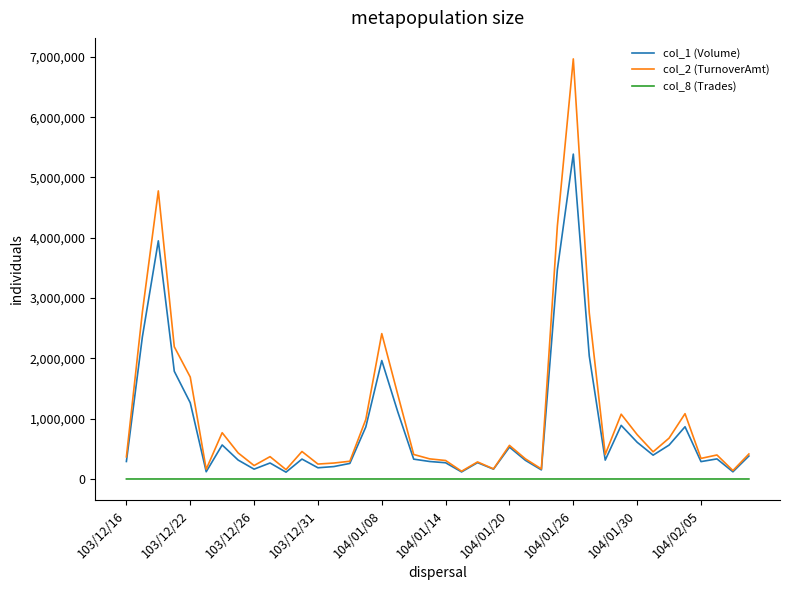

Rank the series by their maximum value, from highest to lowest.

col_2 (TurnoverAmt), col_1 (Volume), col_8 (Trades)